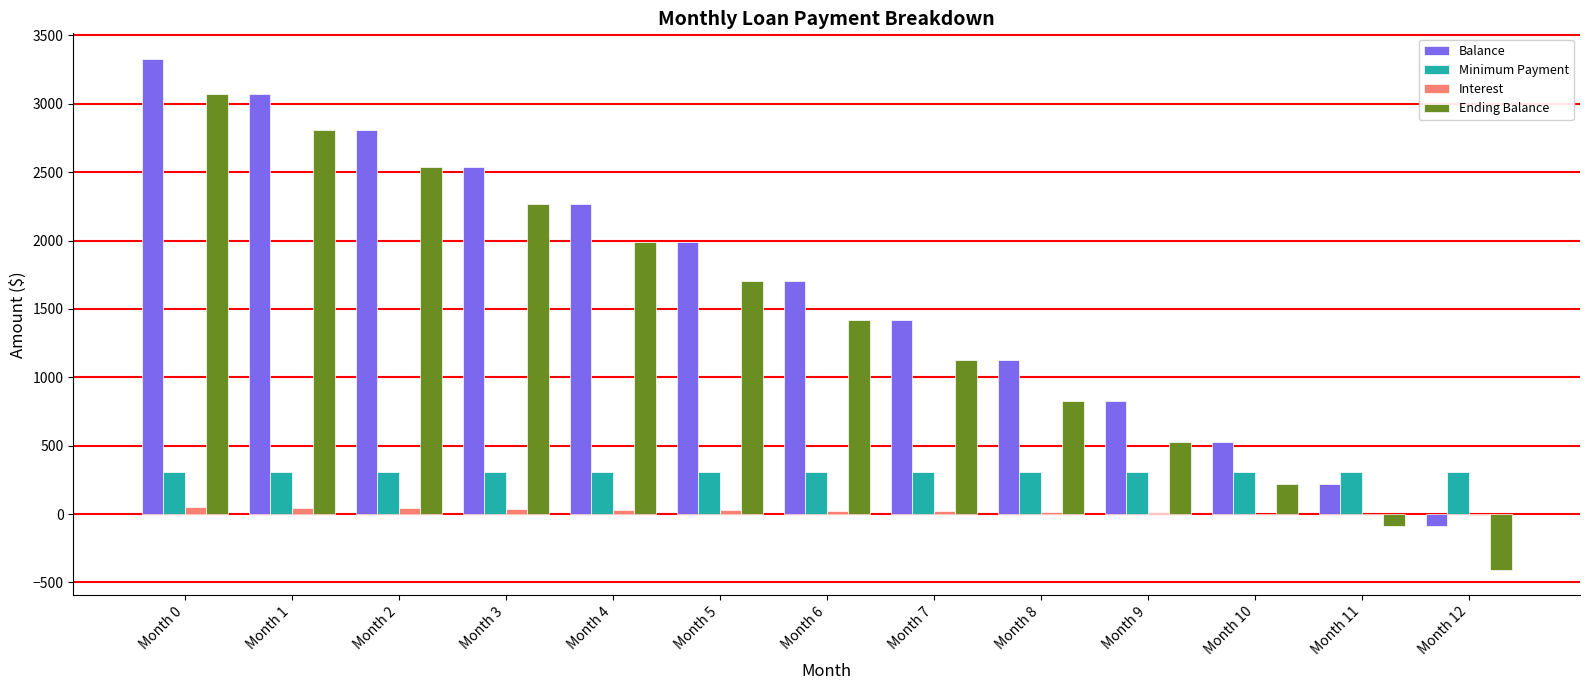

What is the spread (max minus min) of values at Month 8?

1112.6